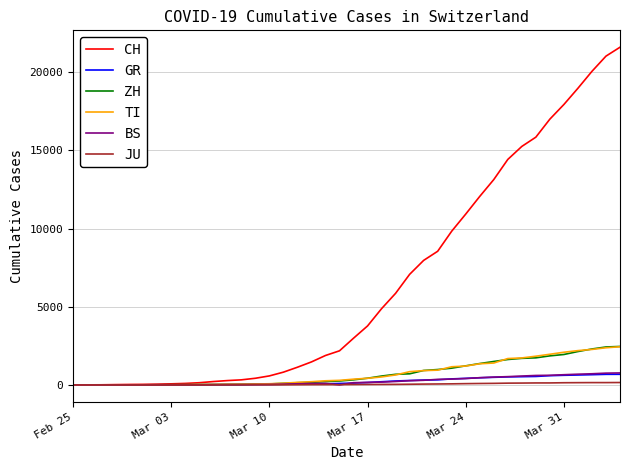

Which series has the widest spread of values?

CH